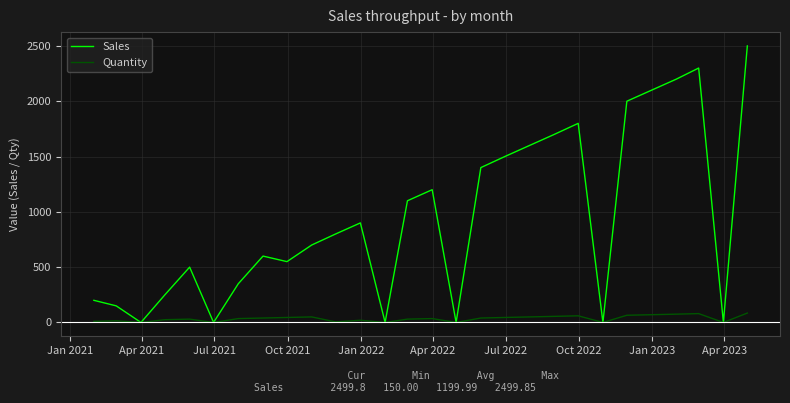

What is the maximum value for Quantity?

85.0